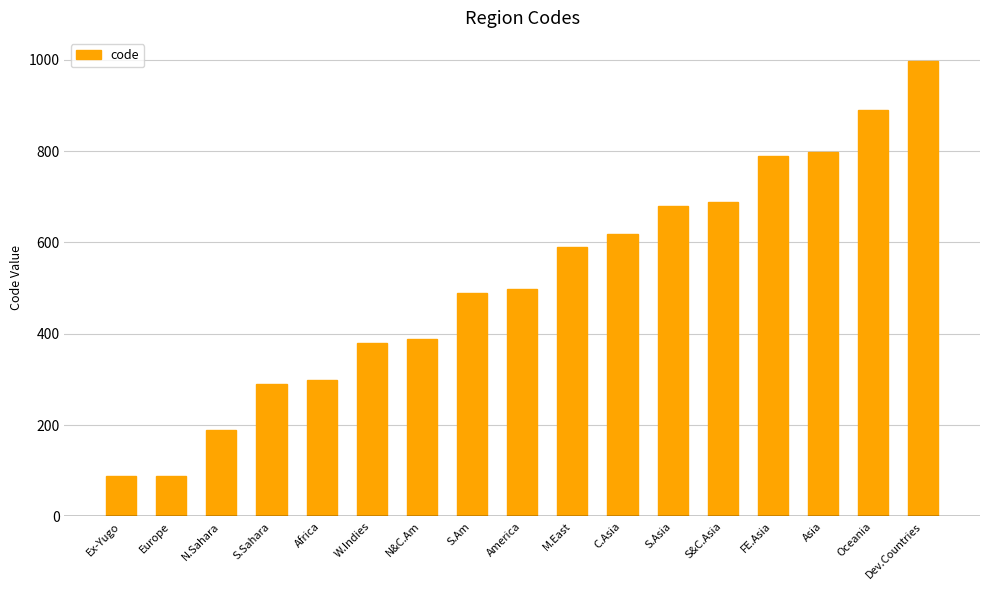

At which category does the chart reach its peak across all series?

Dev.Countries